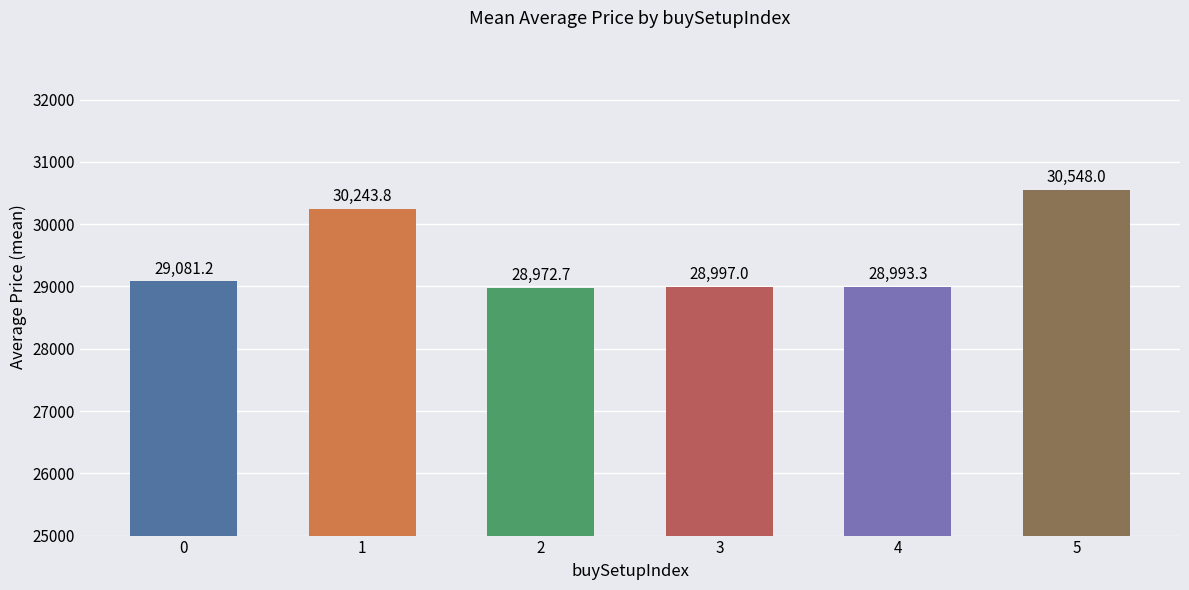

How many bars are there in total?

6